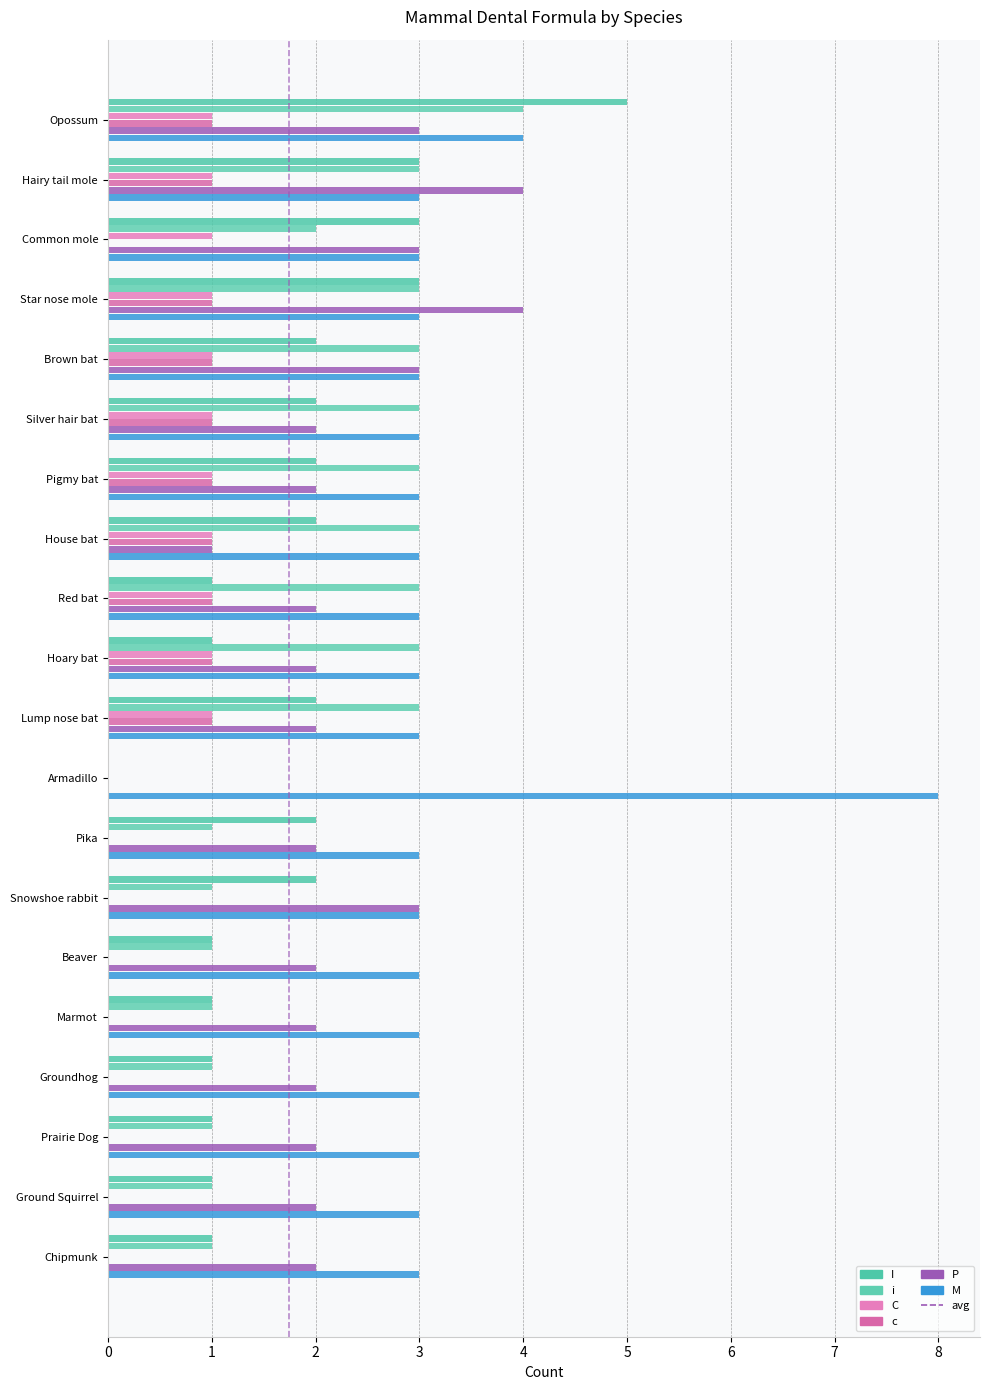

At which category does the chart reach its peak across all series?

Armadillo